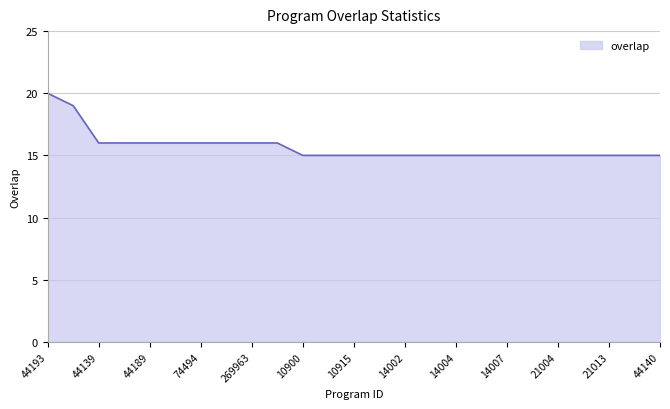

What is the greatest value displayed?

20